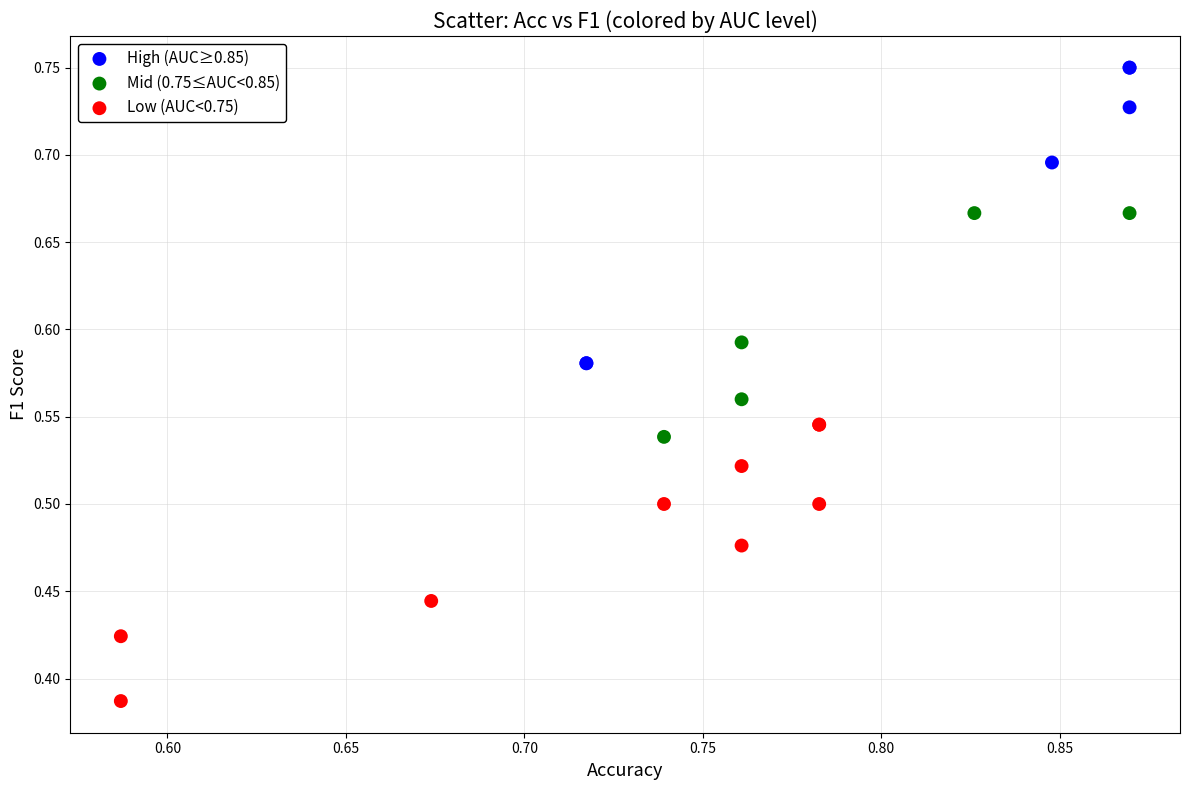

Which series reaches the minimum Y coordinate?

Low (AUC<0.75)